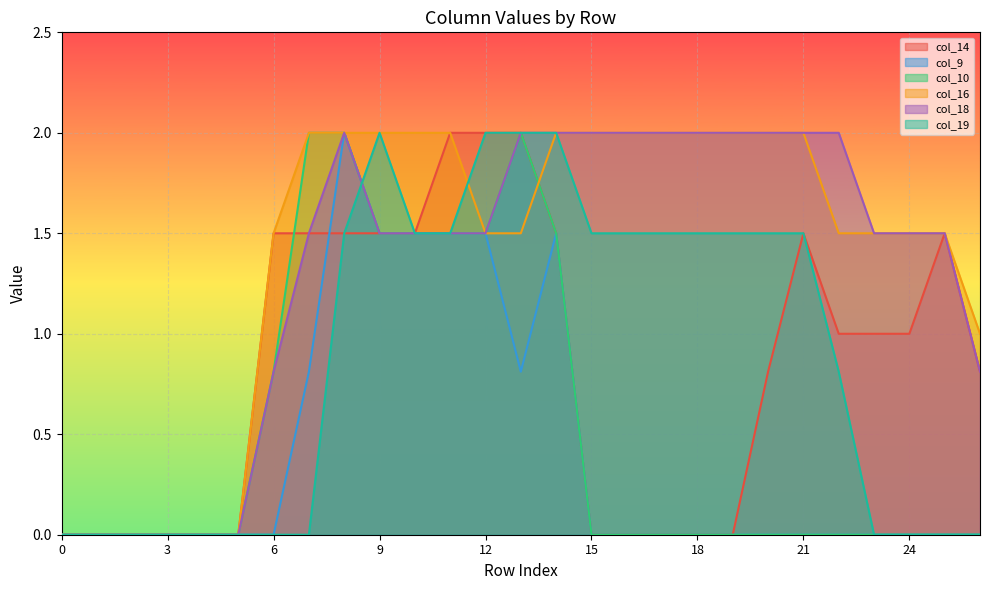

True or false: col_19 has a value of 2.1 at 21.

False